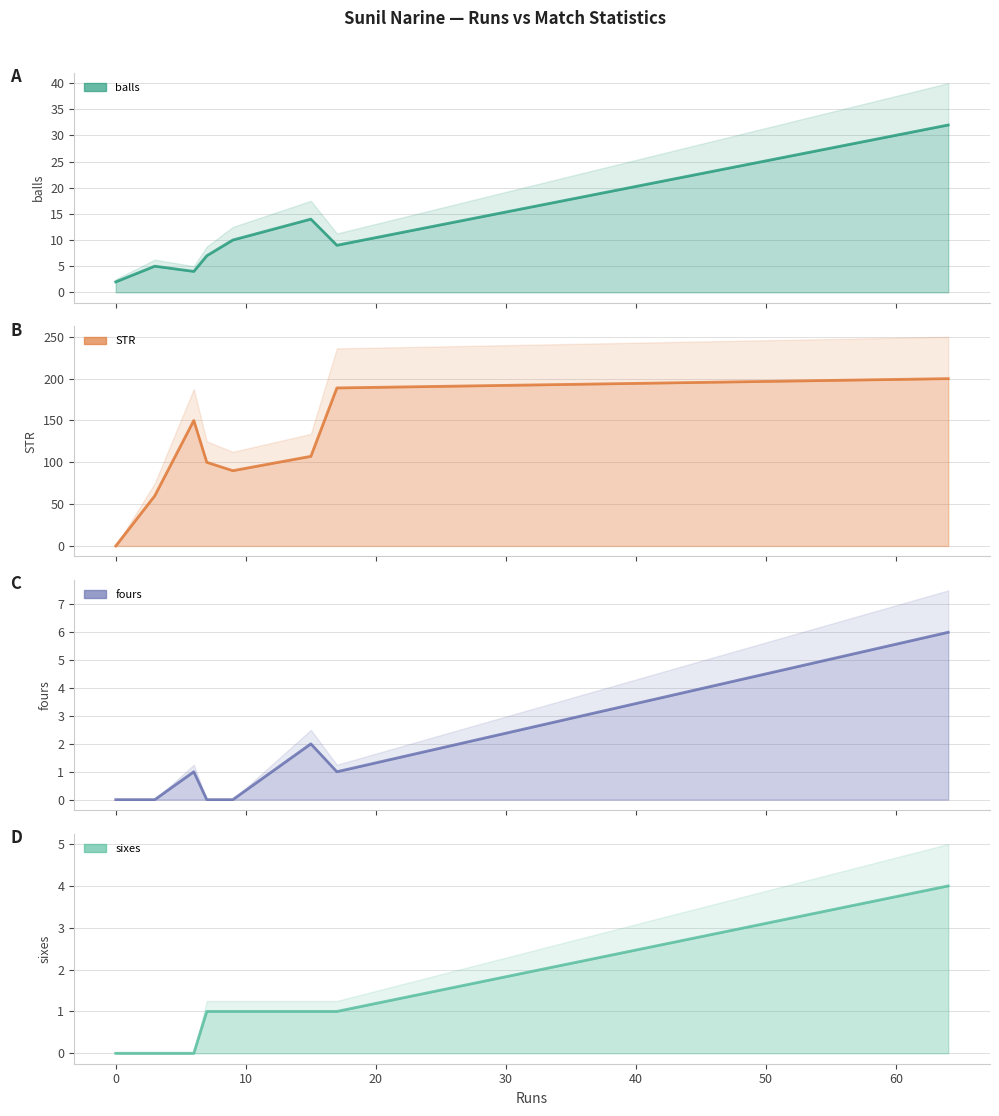

Reading right to left, extract all data points from this chart.

balls: 64=32.0	17=9.0	15=14.0	9=10.0	7=7.0	6=4.0	3=5.0	0=2.0	0=2.0
STR: 64=200.0	17=188.9	15=107.1	9=90.0	7=100.0	6=150.0	3=60.0	0=0.0	0=0.0
fours: 64=6.0	17=1.0	15=2.0	9=0.0	7=0.0	6=1.0	3=0.0	0=0.0	0=0.0
sixes: 64=4.0	17=1.0	15=1.0	9=1.0	7=1.0	6=0.0	3=0.0	0=0.0	0=0.0